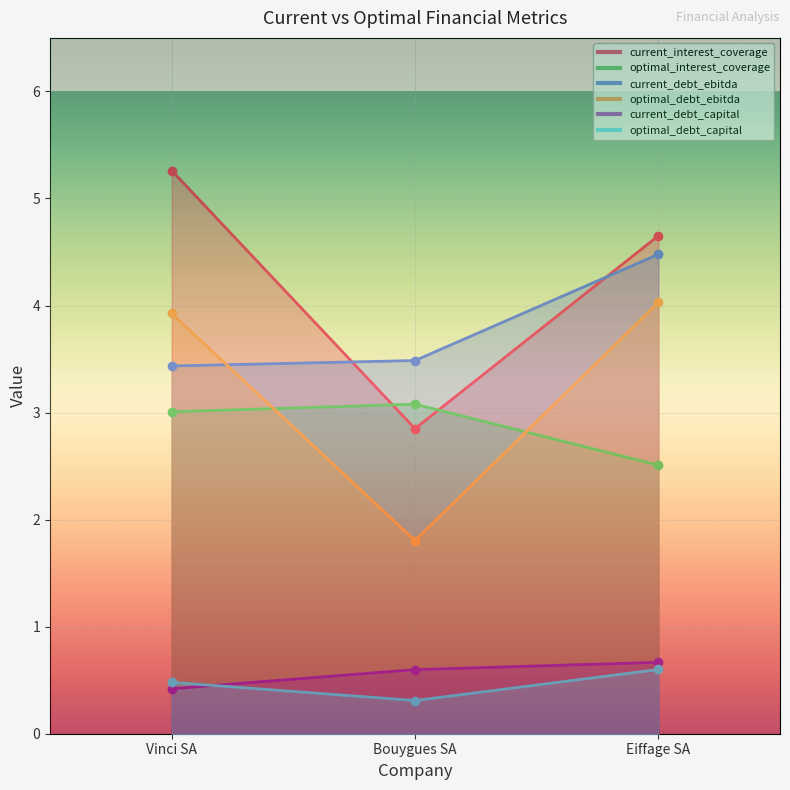

What is the total value across all series at Bouygues SA?

12.1